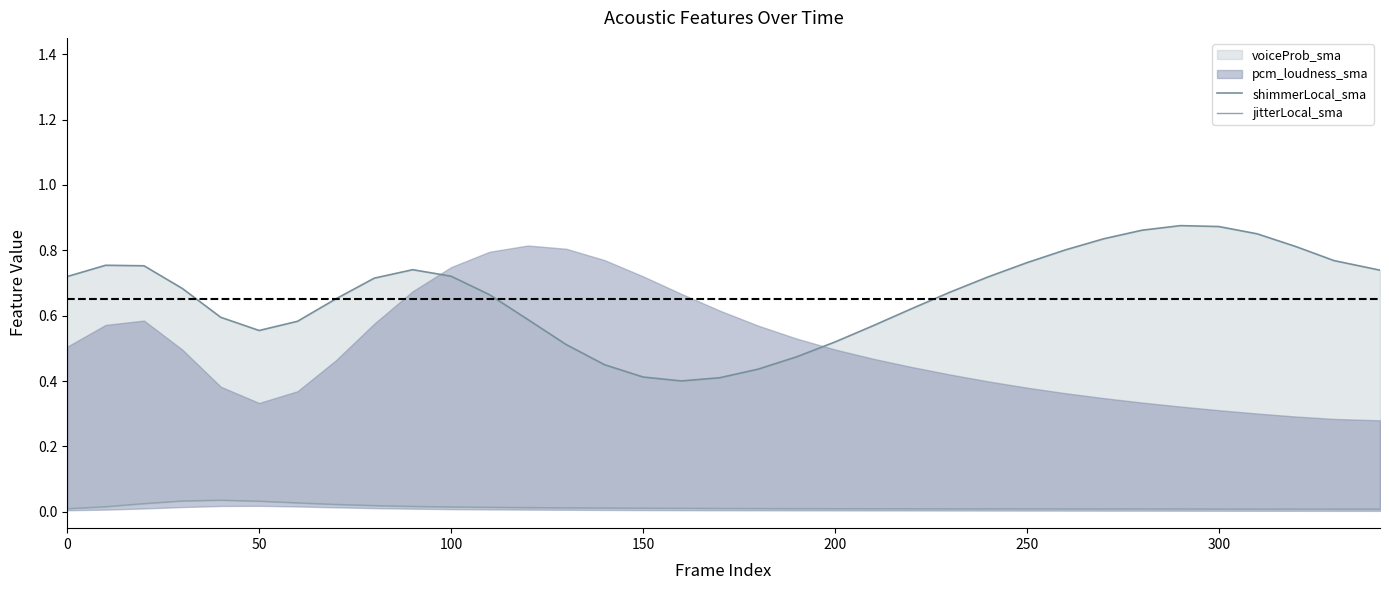

True or false: shimmerLocal_sma and jitterLocal_sma intersect in this chart.

False